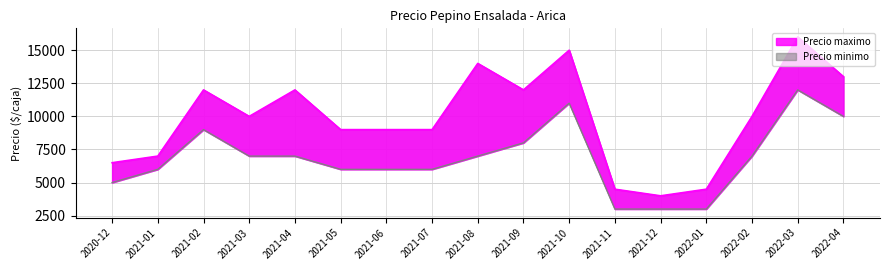

Reading right to left, what are all the values shown in this chart?

Precio maximo: 13000	16000	10000	4500	4000	4500	15000	12000	14000	9000	9000	9000	12000	10000	12000	7000	6500
Precio minimo: 10000	12000	7000	3000	3000	3000	11000	8000	7000	6000	6000	6000	7000	7000	9000	6000	5000